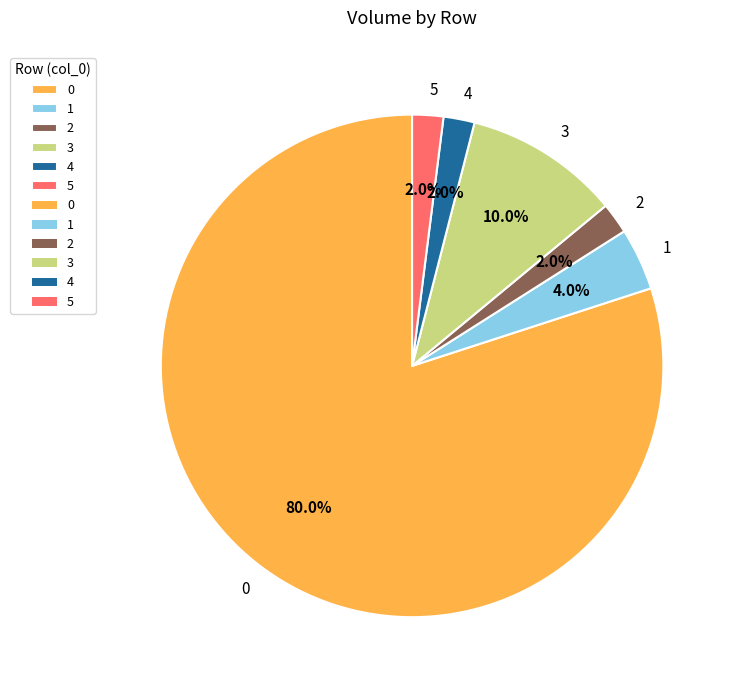

To the nearest percent, what is the combined percentage of 5 and 4?

4%